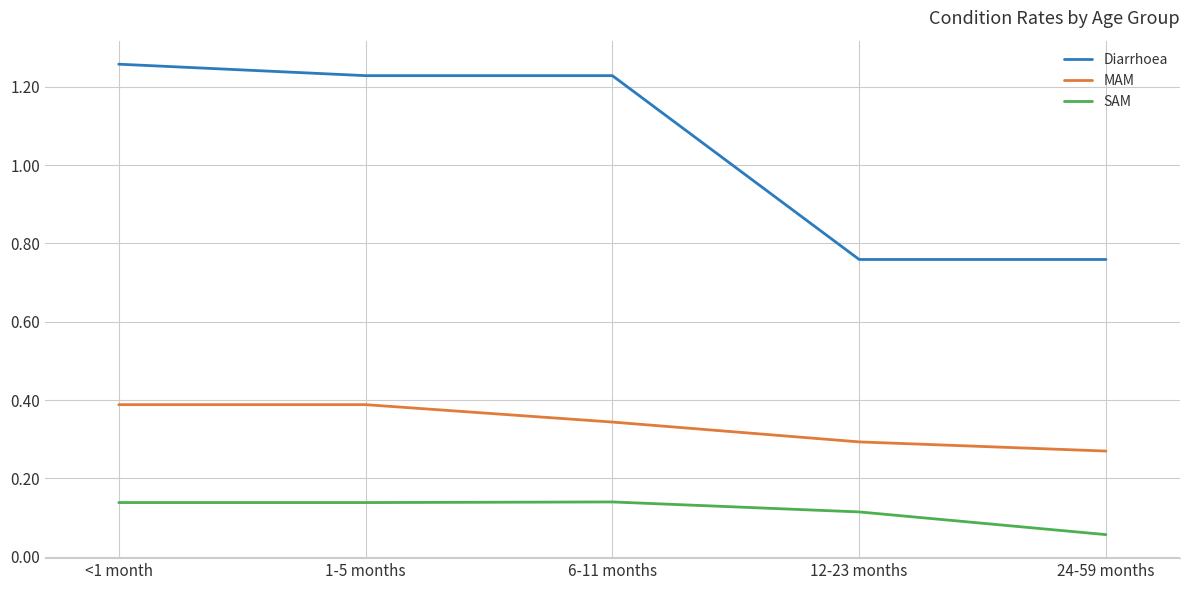

List the series in order of their overall mean, lowest first.

SAM, MAM, Diarrhoea